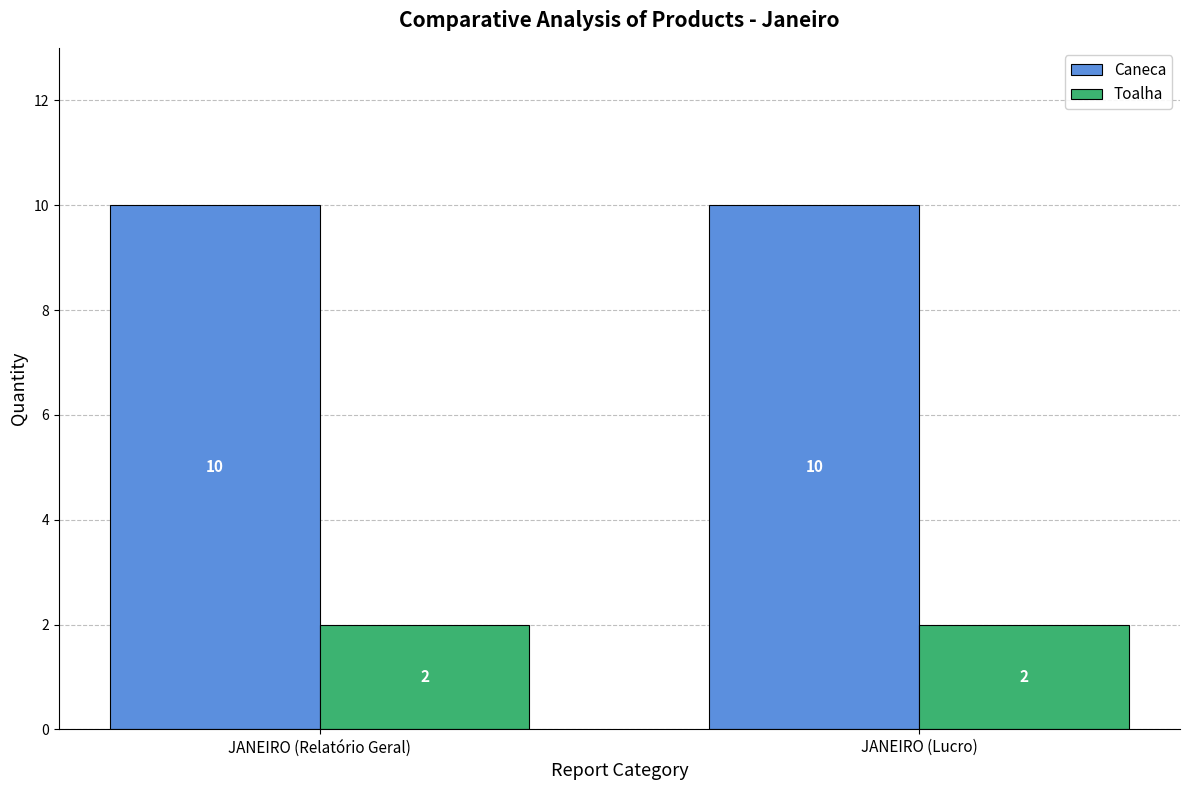

Is it true that Toalha equals 3 at JANEIRO (Lucro)?

False